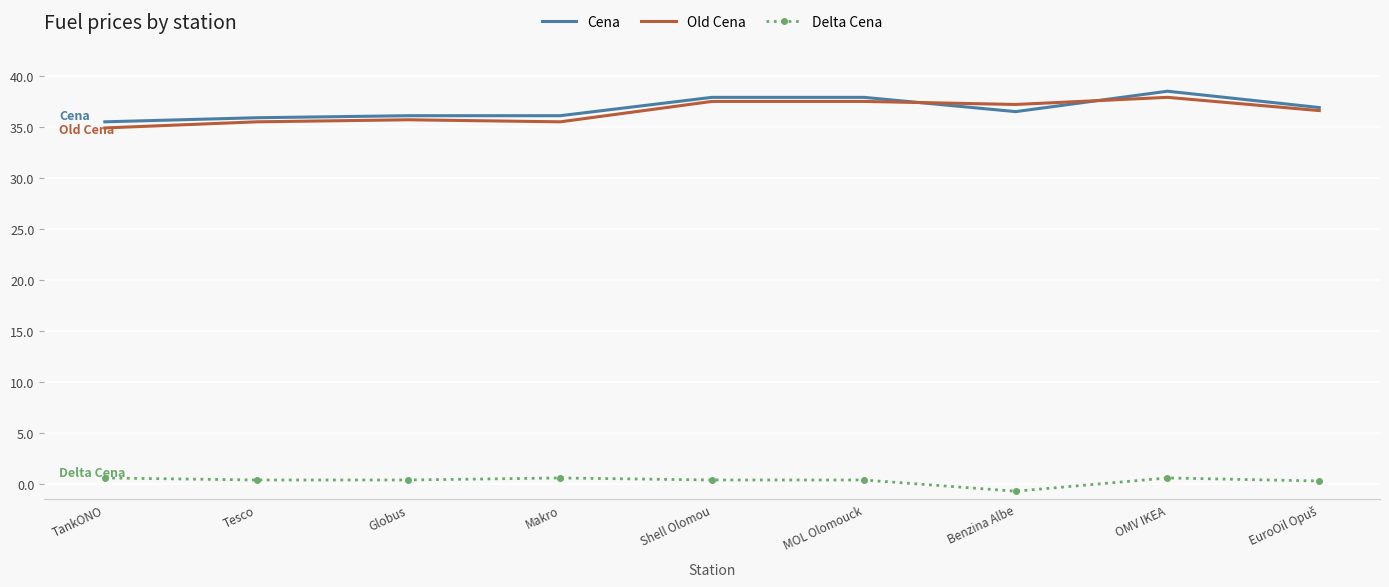

True or false: Delta Cena and Cena cross at least once.

False